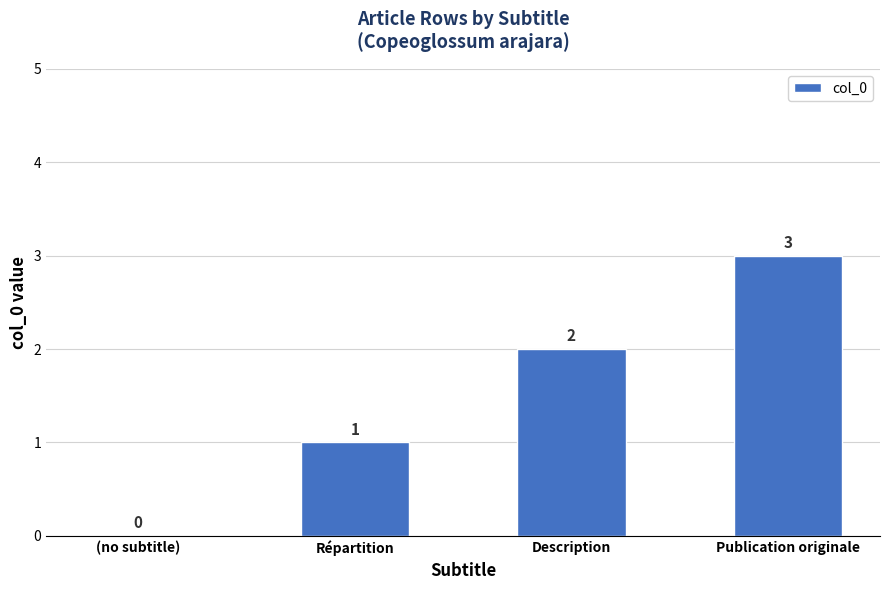

Between Description and (no subtitle), which is larger?

Description